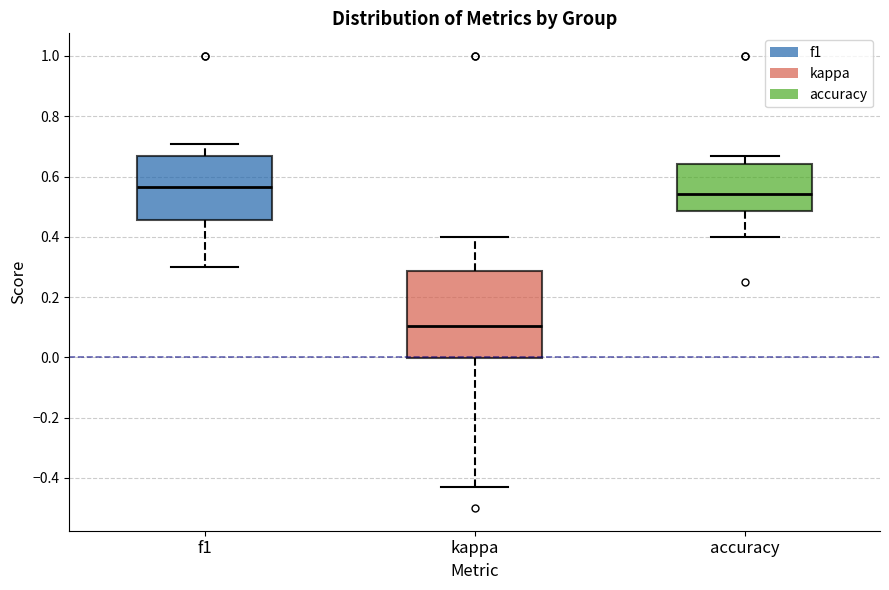

Where is the upper edge of the box for accuracy on the y-axis? The values are not printed on the chart, so give them approximately, as read against the axis.

0.64